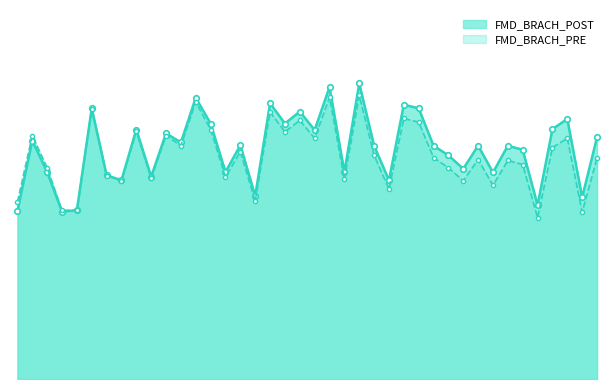

Where does the FMD_BRACH_POST series first go above 5?

31071